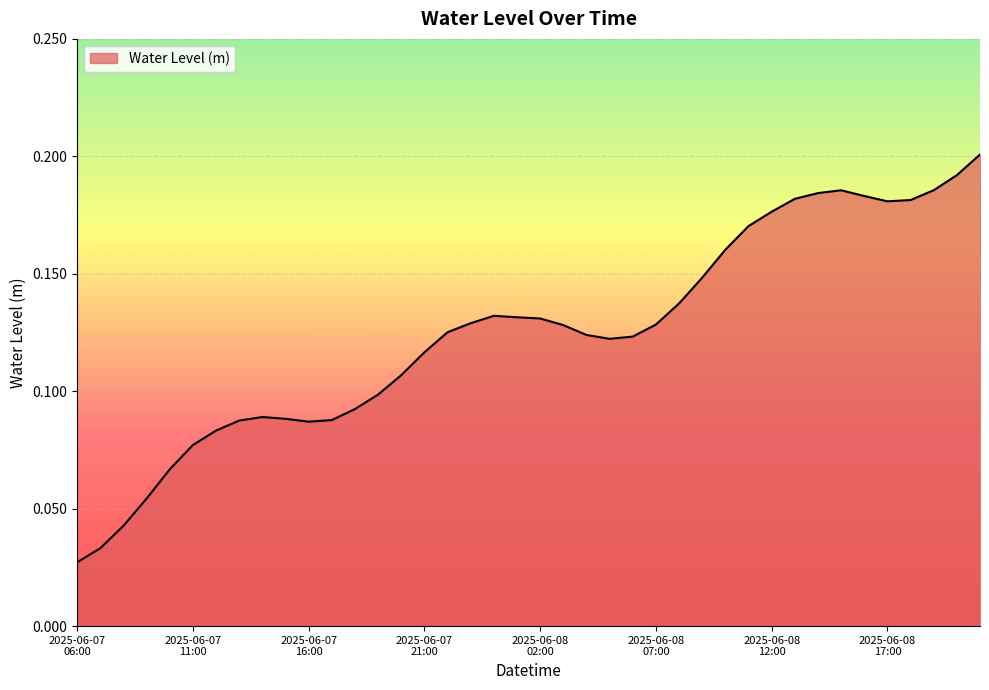

How many points are higher than both their immediate neighbors (excluding endpoints)?

3